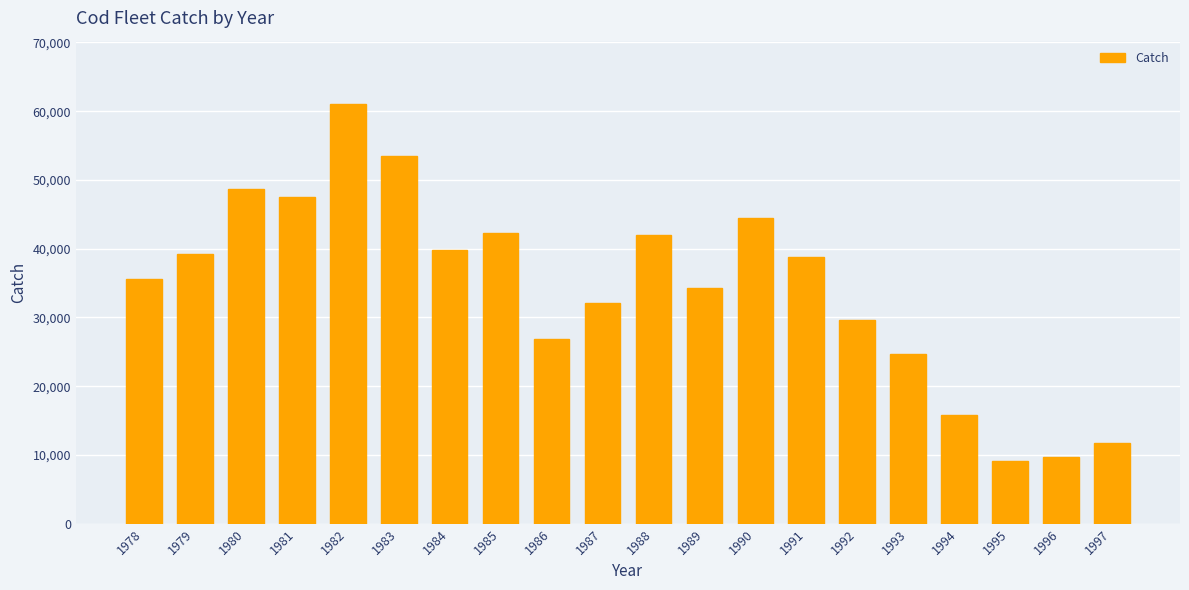

Reading right to left, what are all the values shown in this chart?

11785	9719	9069	15755	24620	29684	38809	44412	34340	41977	32113	26876	42298	39765	53409	61090	47539	48682	39161	35659